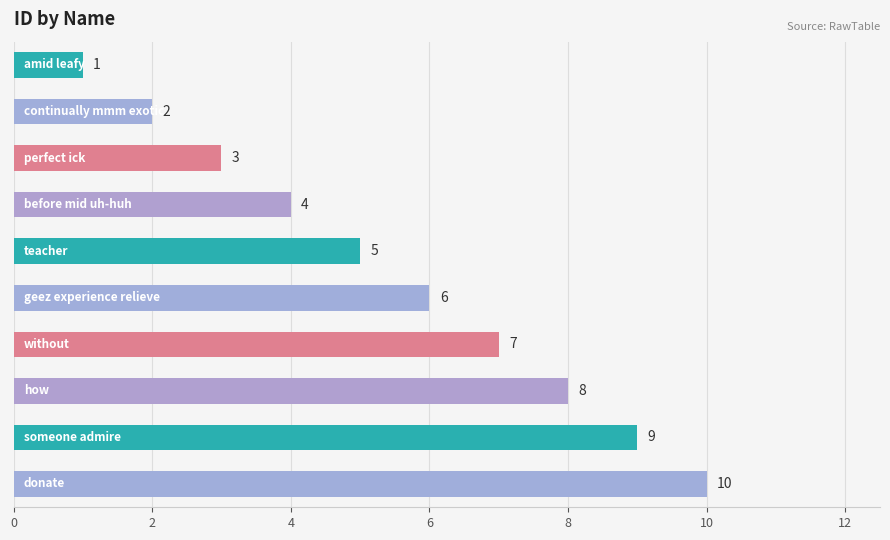

What is the greatest value displayed?

10